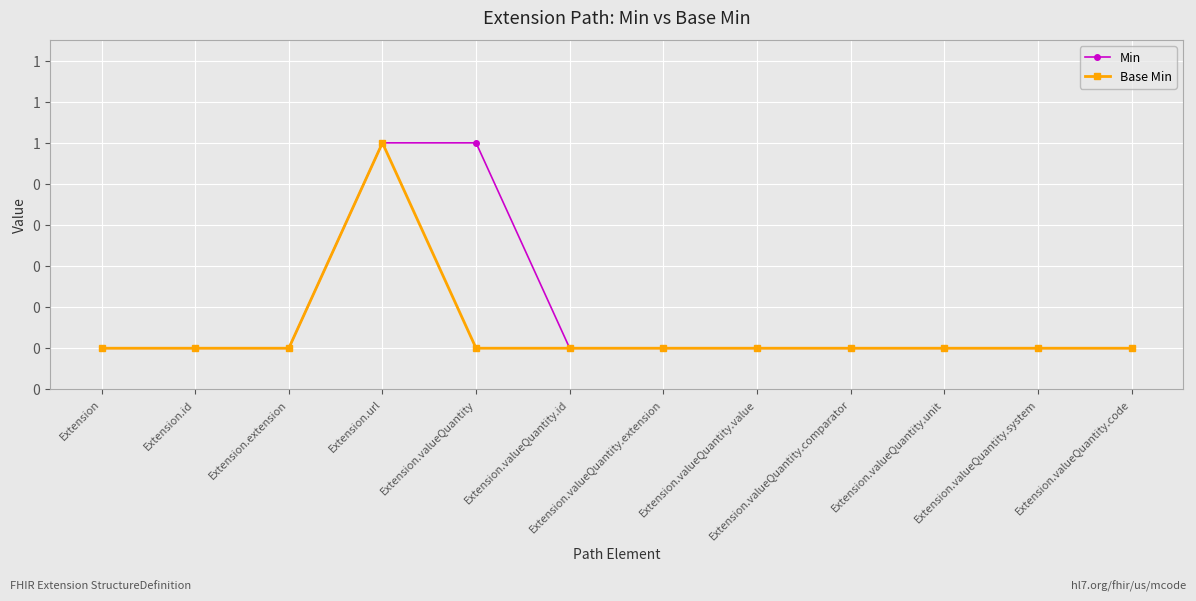

Is the value of Base Min at Extension.valueQuantity.extension greater than the value of Min at Extension.valueQuantity.unit?

No